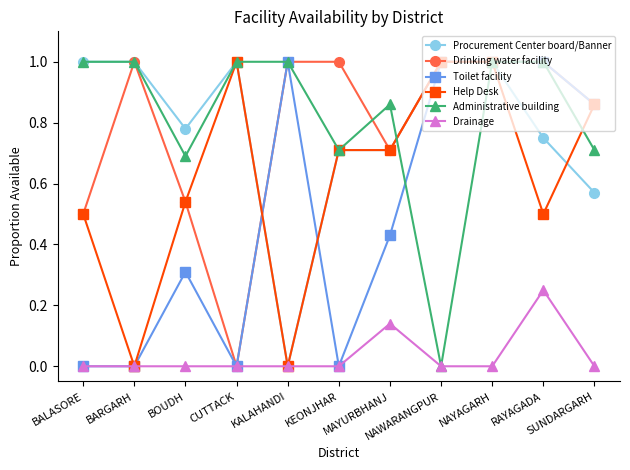

True or false: Help Desk has more than 0 interior local peaks.

True